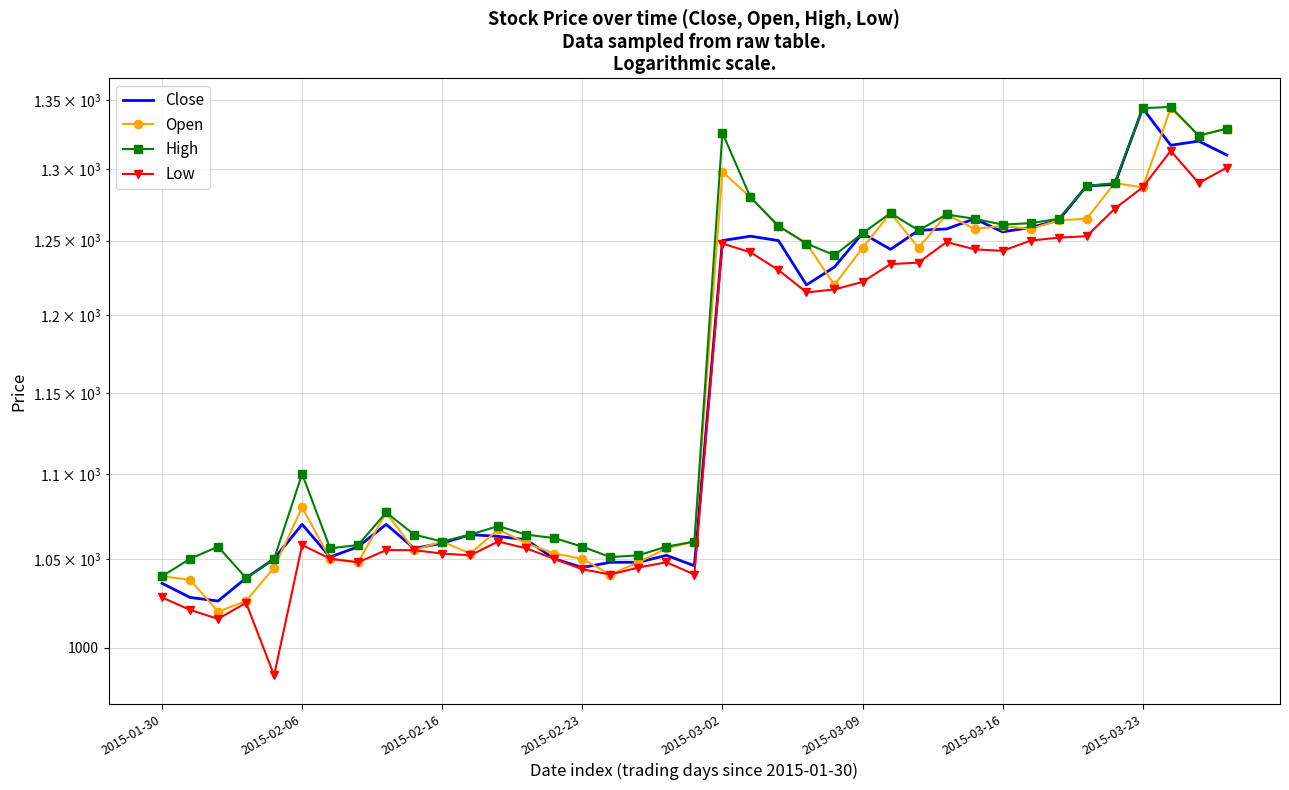

True or false: High and Low cross at least once.

False